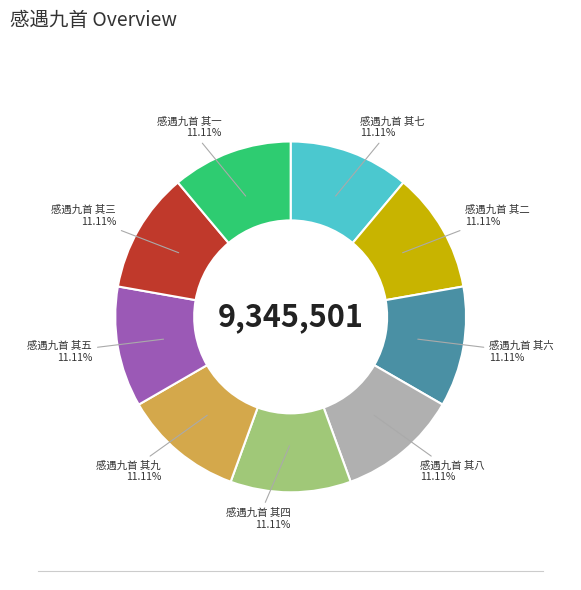

Is there any slice that represents more than half of the pie?

No